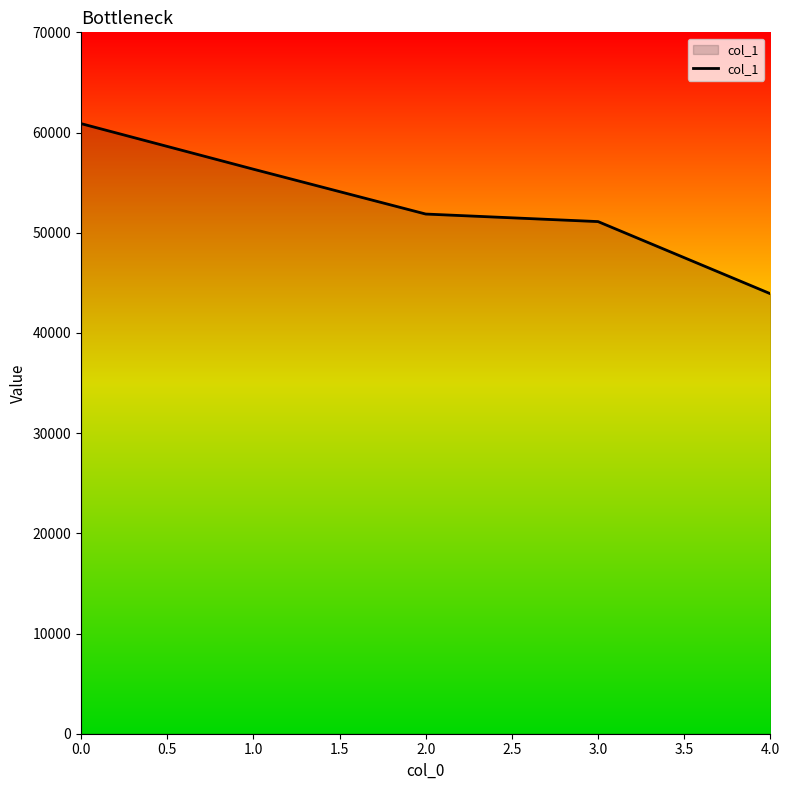

Between 2.0 and 1.0, which is larger?

1.0